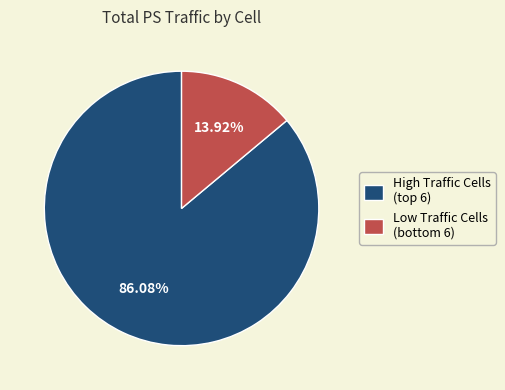

Which category has the biggest portion of the pie?

High Traffic Cells (top 6)